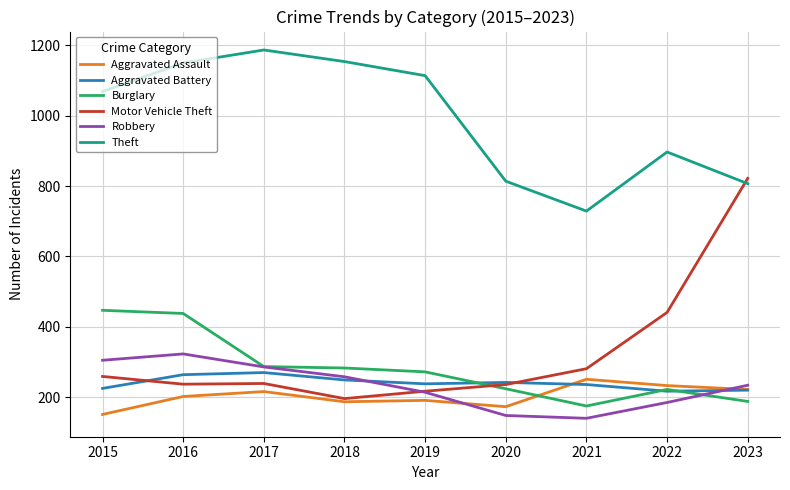

Between 2019 and 2020, which series saw the biggest shift?

Theft